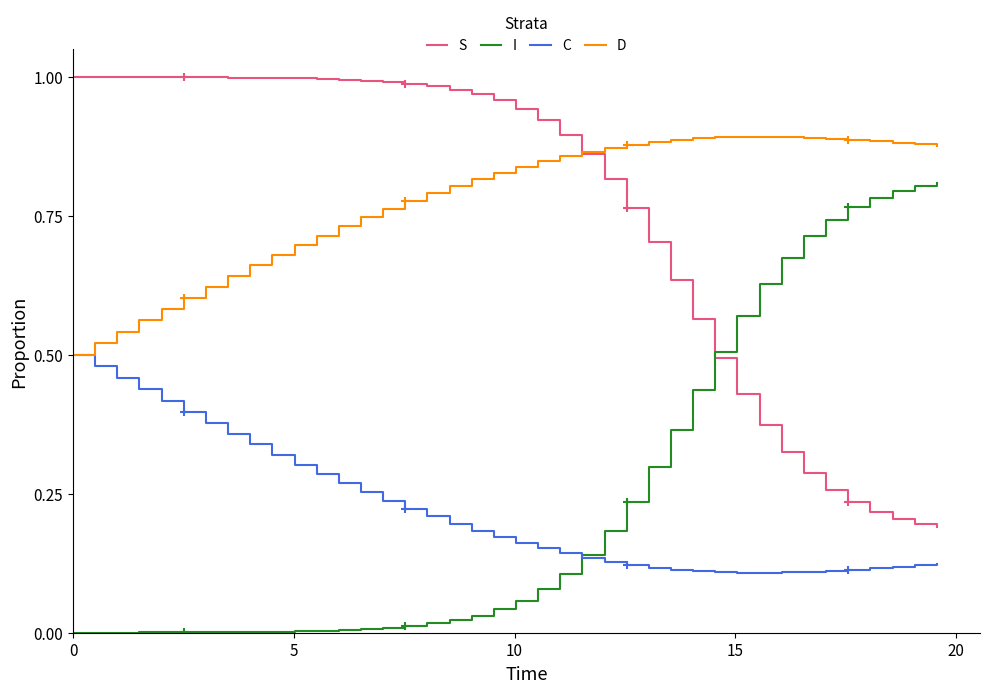

True or false: I and D intersect in this chart.

False